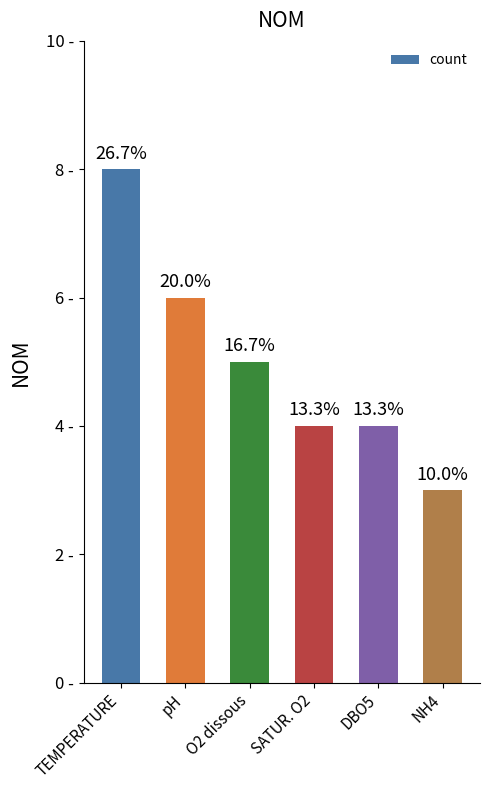

Does the chart contain any negative values?

No